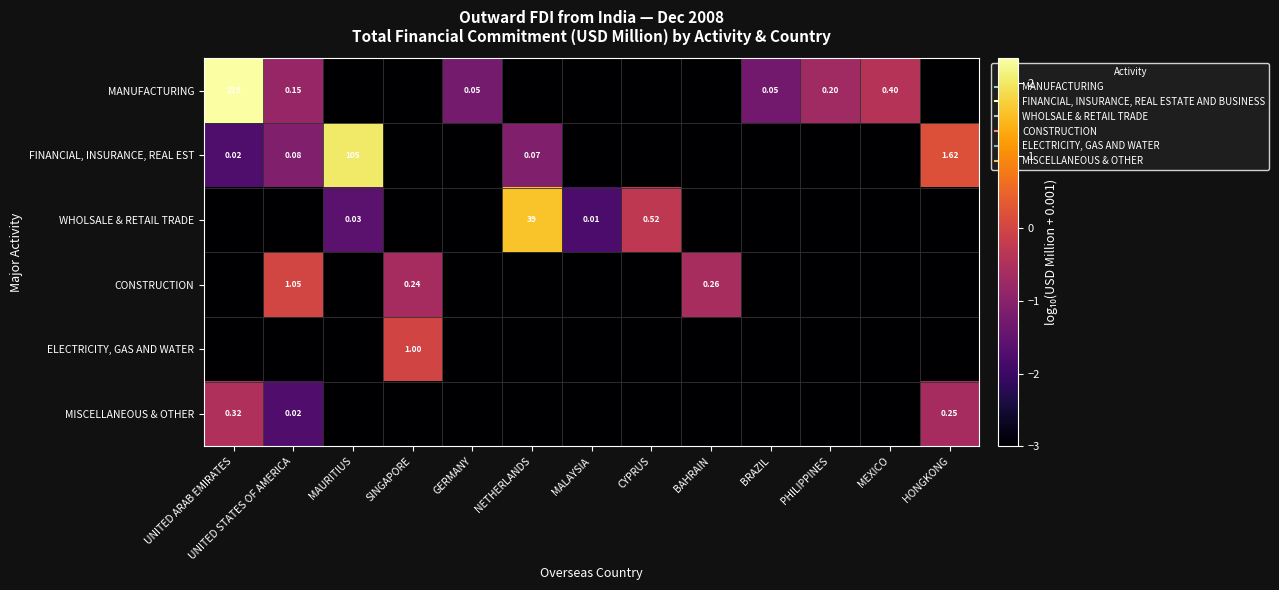

Which has a higher value, SINGAPORE or UNITED ARAB EMIRATES?

UNITED ARAB EMIRATES